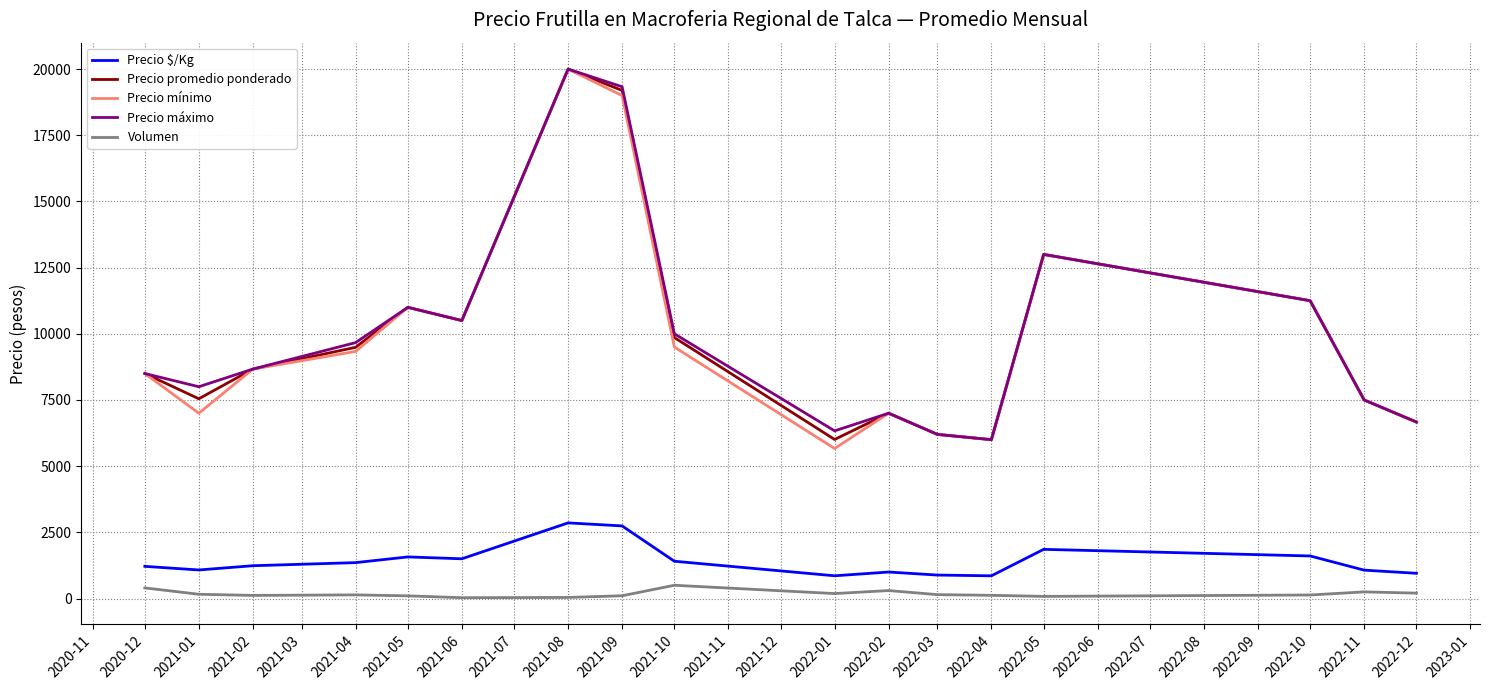

Is this an area chart (filled region under the line)?

No